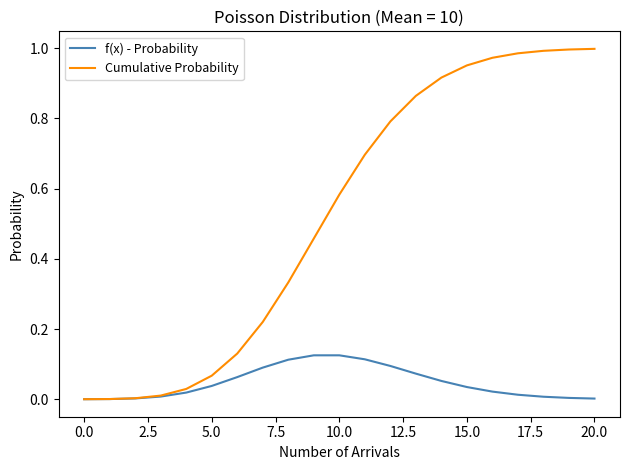

List the series in order of their peak value, highest first.

Cumulative Probability, f(x) - Probability